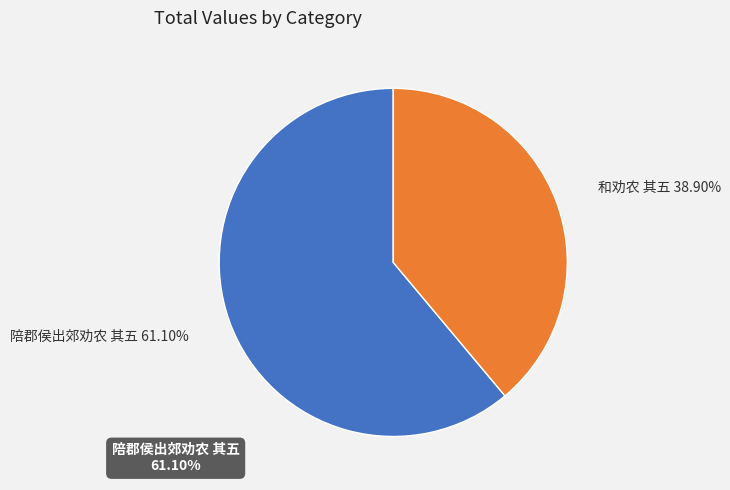

How many segments does this pie chart have?

2